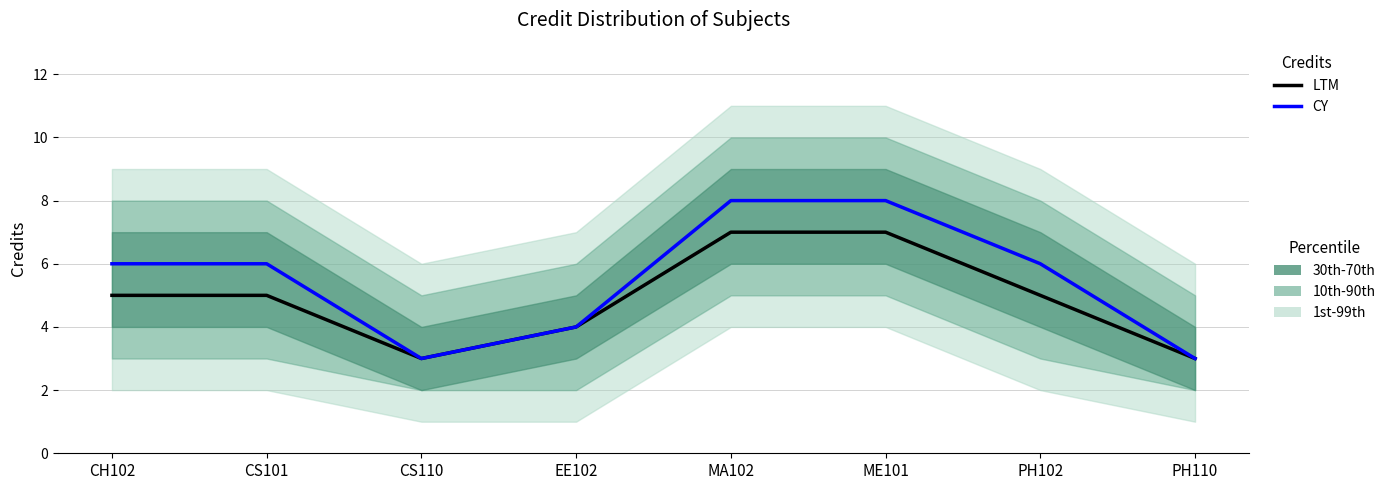

At which category is the sum across all series the highest?

MA102